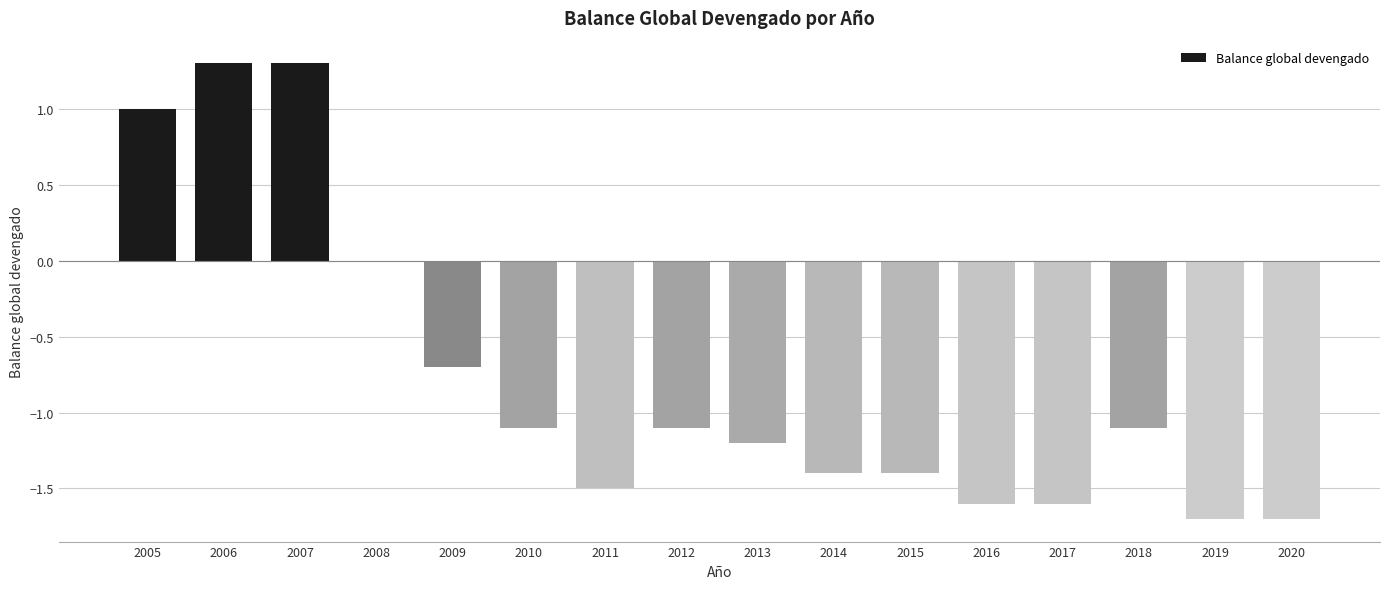

The value at 2014 is -1.4. True or false?

True